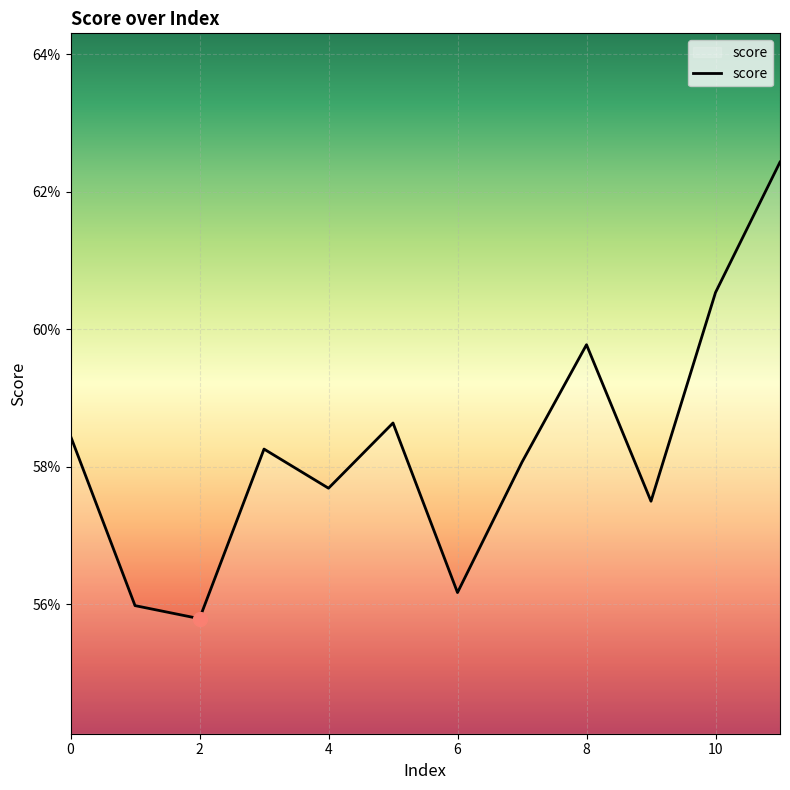

Does the chart have visible grid lines?

Yes